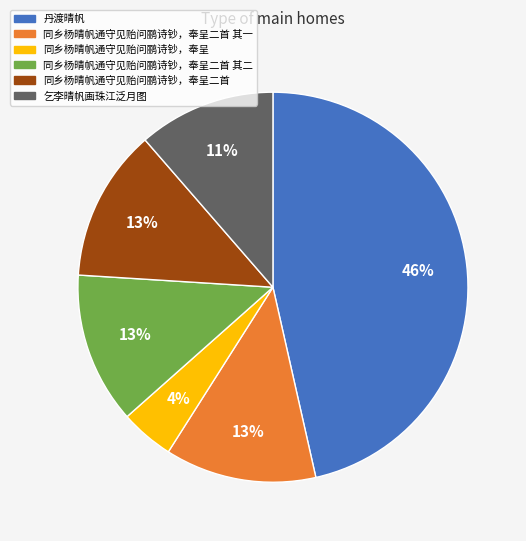

Which has a higher value, 同乡杨晴帆通守见贻问鹂诗钞，奉呈 or 同乡杨晴帆通守见贻问鹂诗钞，奉呈二首 其二?

同乡杨晴帆通守见贻问鹂诗钞，奉呈二首 其二